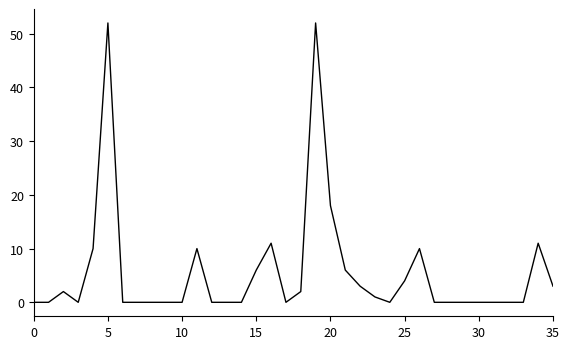

What is the difference between the maximum and minimum values?

52